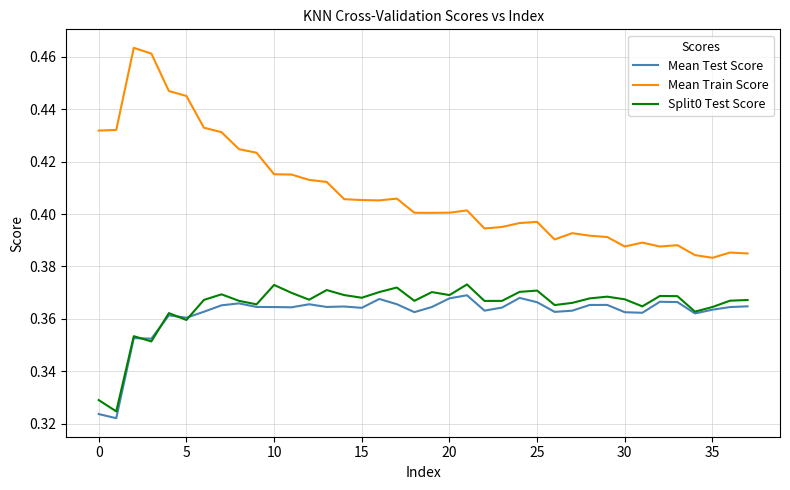

Which series has the widest spread of values?

Mean Train Score